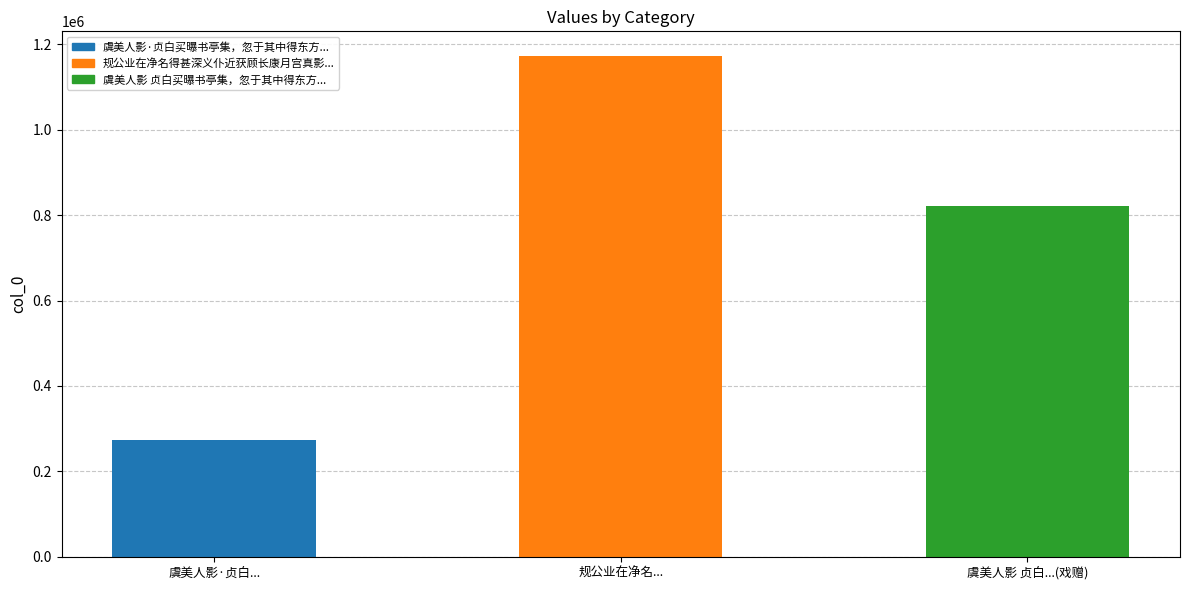

List the labels in order of value, smallest first.

虞美人影·贞白..., 虞美人影 贞白...(戏赠), 规公业在净名...